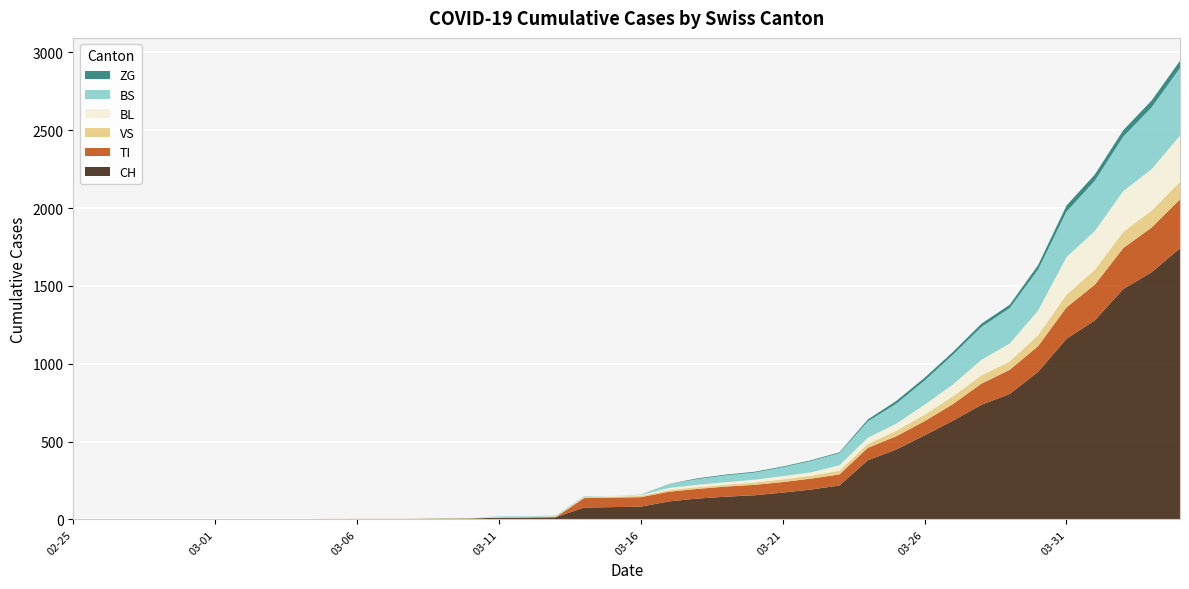

Reading right to left, what are all the values shown in this chart?

CH: 2020-04-04=1742	2020-04-03=1588	2020-04-02=1480	2020-04-01=1279	2020-03-31=1160	2020-03-30=948	2020-03-29=806	2020-03-28=736	2020-03-27=634	2020-03-26=540	2020-03-25=449	2020-03-24=380	2020-03-23=218	2020-03-22=192	2020-03-21=172	2020-03-20=155	2020-03-19=146	2020-03-18=134	2020-03-17=116	2020-03-16=82	2020-03-15=79	2020-03-14=76	2020-03-13=14	2020-03-12=12	2020-03-11=11	2020-03-10=6	2020-03-09=5	2020-03-08=3	2020-03-07=3	2020-03-06=3	2020-03-05=2	2020-03-04=0	2020-03-03=0	2020-03-02=0	2020-03-01=0	2020-02-29=0	2020-02-28=0	2020-02-27=0	2020-02-26=0	2020-02-25=0
TI: 2020-04-04=314	2020-04-03=287	2020-04-02=263	2020-04-01=229	2020-03-31=202	2020-03-30=165	2020-03-29=155	2020-03-28=136	2020-03-27=107	2020-03-26=91	2020-03-25=85	2020-03-24=80	2020-03-23=71	2020-03-22=70	2020-03-21=68	2020-03-20=67	2020-03-19=65	2020-03-18=62	2020-03-17=62	2020-03-16=61	2020-03-15=61	2020-03-14=61	2020-03-13=0	2020-03-12=0	2020-03-11=0	2020-03-10=0	2020-03-09=0	2020-03-08=0	2020-03-07=0	2020-03-06=0	2020-03-05=0	2020-03-04=0	2020-03-03=0	2020-03-02=0	2020-03-01=0	2020-02-29=0	2020-02-28=0	2020-02-27=0	2020-02-26=0	2020-02-25=0
VS: 2020-04-04=112	2020-04-03=109	2020-04-02=104	2020-04-01=96	2020-03-31=81	2020-03-30=71	2020-03-29=54	2020-03-28=53	2020-03-27=50	2020-03-26=41	2020-03-25=35	2020-03-24=25	2020-03-23=24	2020-03-22=19	2020-03-21=17	2020-03-20=15	2020-03-19=12	2020-03-18=11	2020-03-17=11	2020-03-16=8	2020-03-15=6	2020-03-14=6	2020-03-13=5	2020-03-12=3	2020-03-11=3	2020-03-10=2	2020-03-09=2	2020-03-08=2	2020-03-07=2	2020-03-06=2	2020-03-05=2	2020-03-04=2	2020-03-03=2	2020-03-02=2	2020-03-01=2	2020-02-29=2	2020-02-28=2	2020-02-27=0	2020-02-26=0	2020-02-25=0
BL: 2020-04-04=298	2020-04-03=266	2020-04-02=262	2020-04-01=249	2020-03-31=242	2020-03-30=158	2020-03-29=115	2020-03-28=100	2020-03-27=76	2020-03-26=65	2020-03-25=46	2020-03-24=40	2020-03-23=35	2020-03-22=21	2020-03-21=21	2020-03-20=18	2020-03-19=16	2020-03-18=16	2020-03-17=13	2020-03-16=5	2020-03-15=5	2020-03-14=2	2020-03-13=2	2020-03-12=2	2020-03-11=2	2020-03-10=2	2020-03-09=1	2020-03-08=0	2020-03-07=0	2020-03-06=0	2020-03-05=0	2020-03-04=0	2020-03-03=0	2020-03-02=0	2020-03-01=0	2020-02-29=0	2020-02-28=0	2020-02-27=0	2020-02-26=0	2020-02-25=0
BS: 2020-04-04=434	2020-04-03=397	2020-04-02=350	2020-04-01=323	2020-03-31=292	2020-03-30=263	2020-03-29=228	2020-03-28=211	2020-03-27=191	2020-03-26=155	2020-03-25=128	2020-03-24=105	2020-03-23=78	2020-03-22=73	2020-03-21=57	2020-03-20=46	2020-03-19=44	2020-03-18=36	2020-03-17=25	2020-03-16=4	2020-03-15=0	2020-03-14=4	2020-03-13=4	2020-03-12=4	2020-03-11=4	2020-03-10=0	2020-03-09=0	2020-03-08=0	2020-03-07=0	2020-03-06=0	2020-03-05=0	2020-03-04=0	2020-03-03=0	2020-03-02=0	2020-03-01=0	2020-02-29=0	2020-02-28=0	2020-02-27=0	2020-02-26=0	2020-02-25=0
ZG: 2020-04-04=46	2020-04-03=44	2020-04-02=41	2020-04-01=40	2020-03-31=39	2020-03-30=29	2020-03-29=21	2020-03-28=21	2020-03-27=18	2020-03-26=18	2020-03-25=18	2020-03-24=12	2020-03-23=5	2020-03-22=5	2020-03-21=5	2020-03-20=5	2020-03-19=5	2020-03-18=5	2020-03-17=1	2020-03-16=0	2020-03-15=0	2020-03-14=0	2020-03-13=0	2020-03-12=0	2020-03-11=0	2020-03-10=0	2020-03-09=0	2020-03-08=0	2020-03-07=0	2020-03-06=0	2020-03-05=0	2020-03-04=0	2020-03-03=0	2020-03-02=0	2020-03-01=0	2020-02-29=0	2020-02-28=0	2020-02-27=0	2020-02-26=0	2020-02-25=0